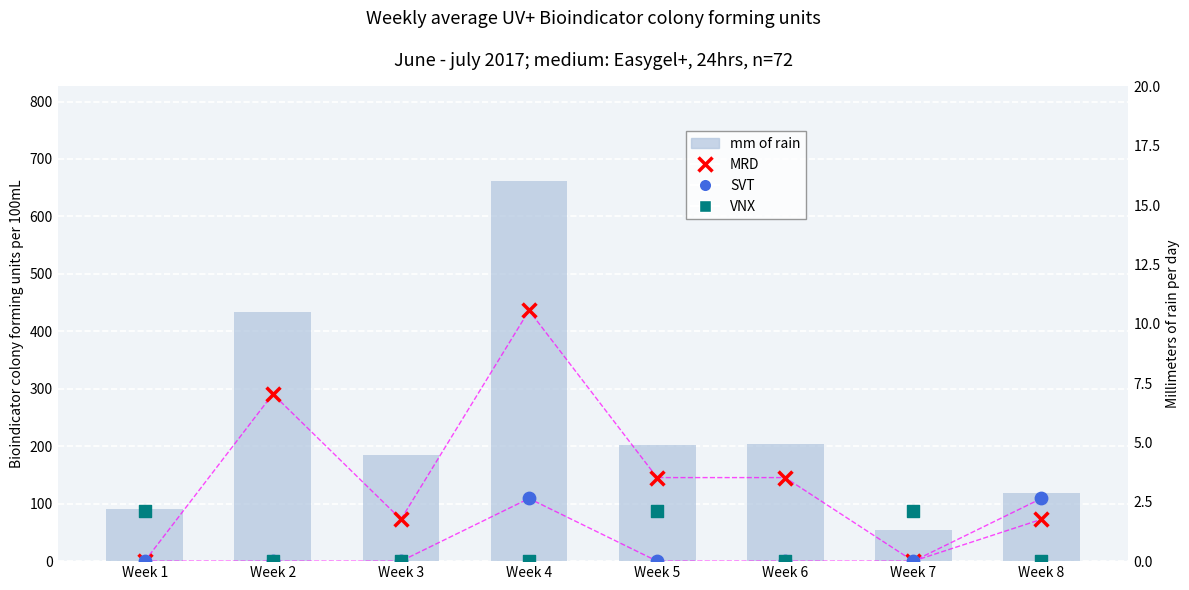

Which series contains the lowest Y value?

MRD